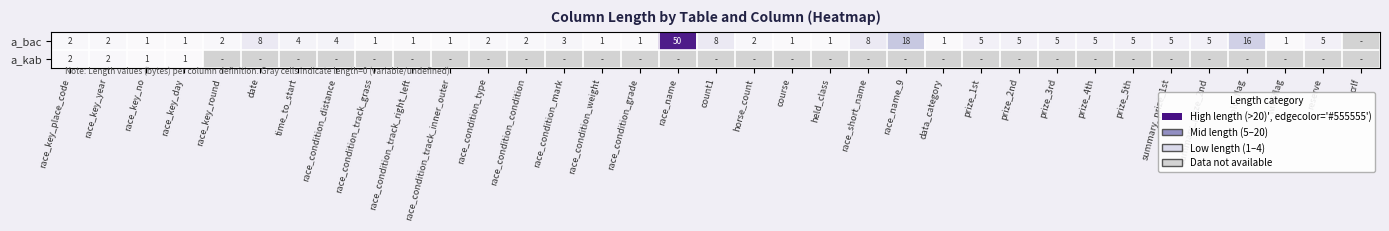

The a_bac series shows 3 at prize_3rd. True or false?

False